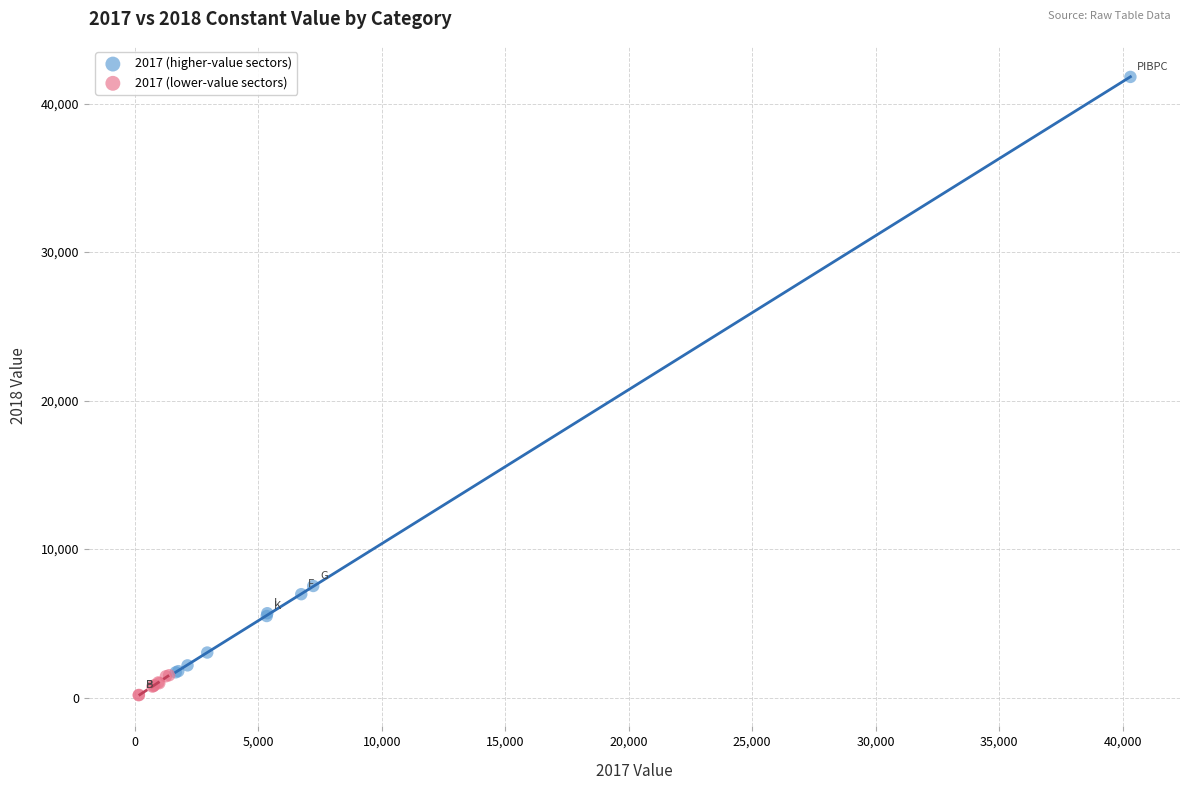

Which series contains the highest Y value?

2017 (higher-value sectors)